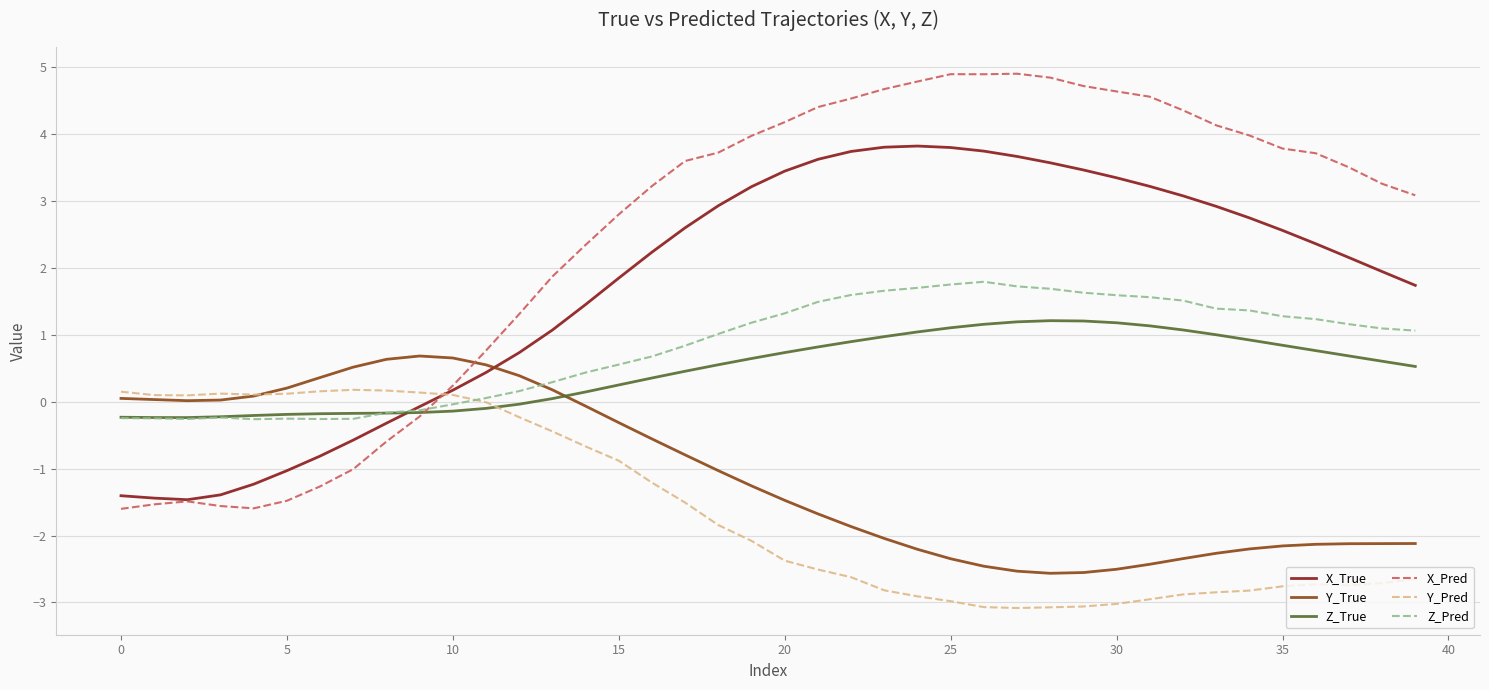

Which series has the largest range (max minus min)?

X_Pred